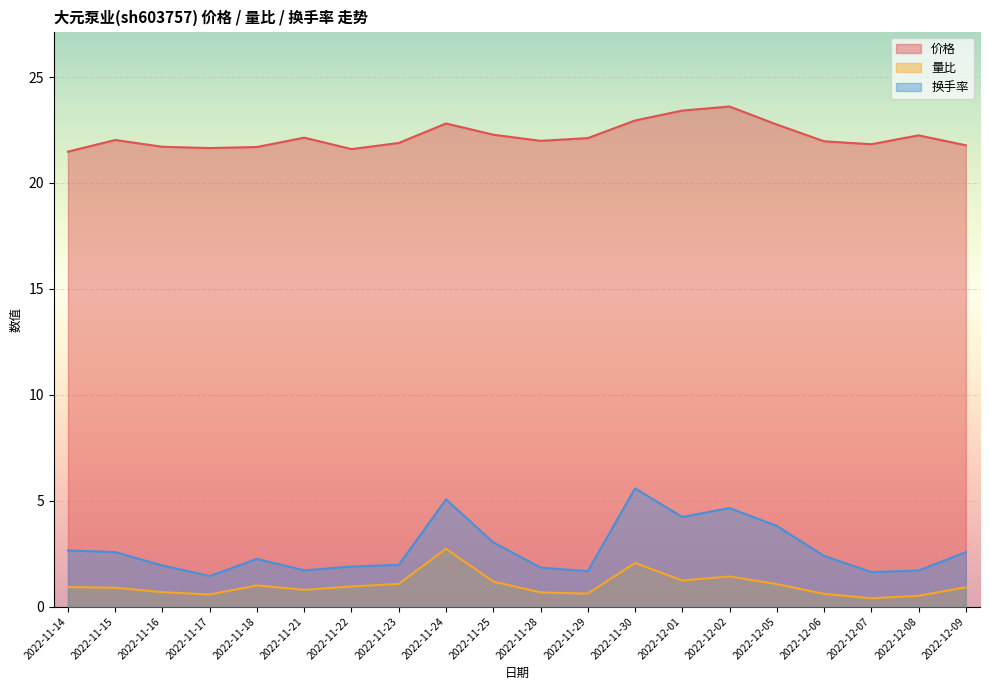

Does the chart display data point markers on the line(s)?

No